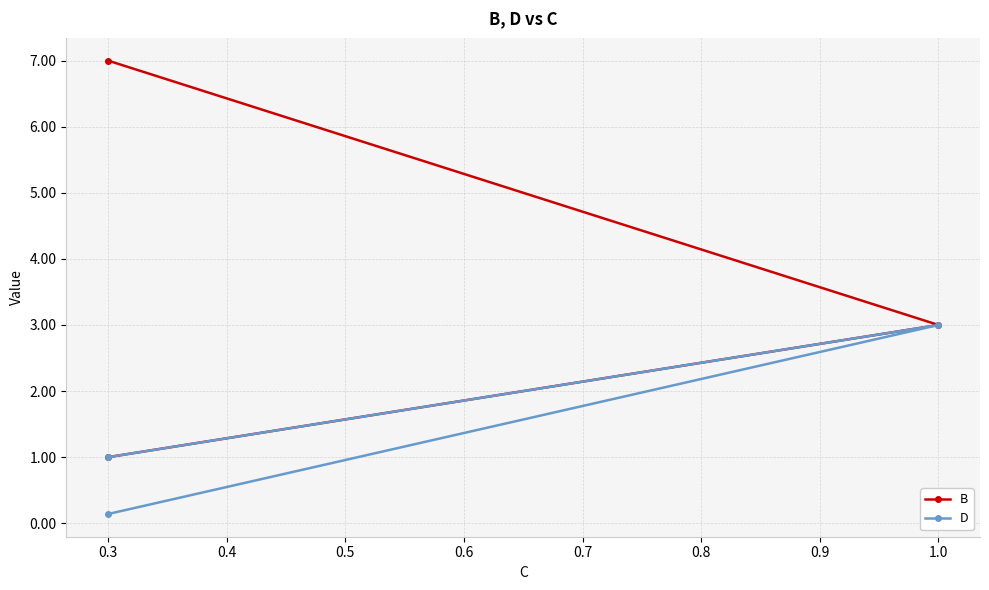

Between 0.2 and 0.4, which is larger?

0.4